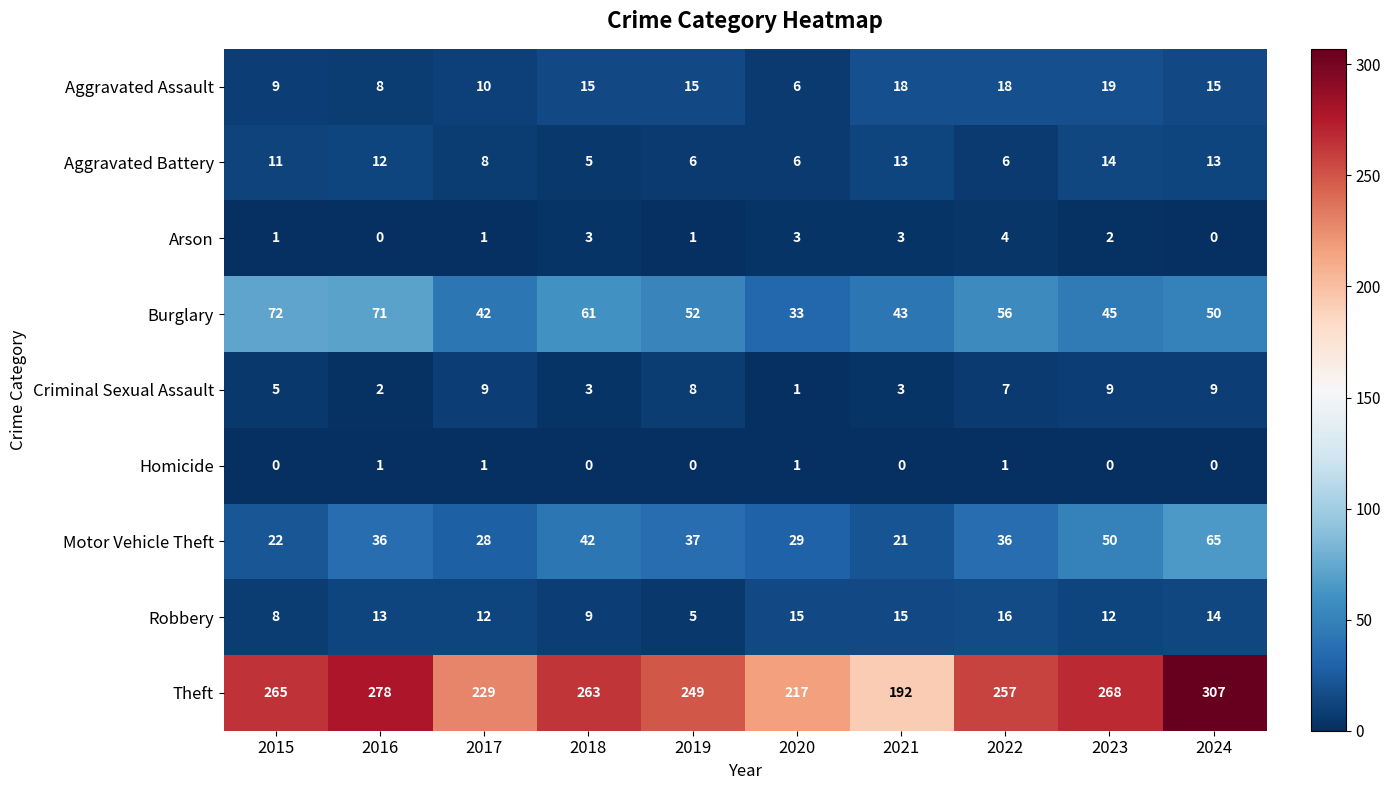

Is it true that Aggravated Battery equals 8 at 2017?

True